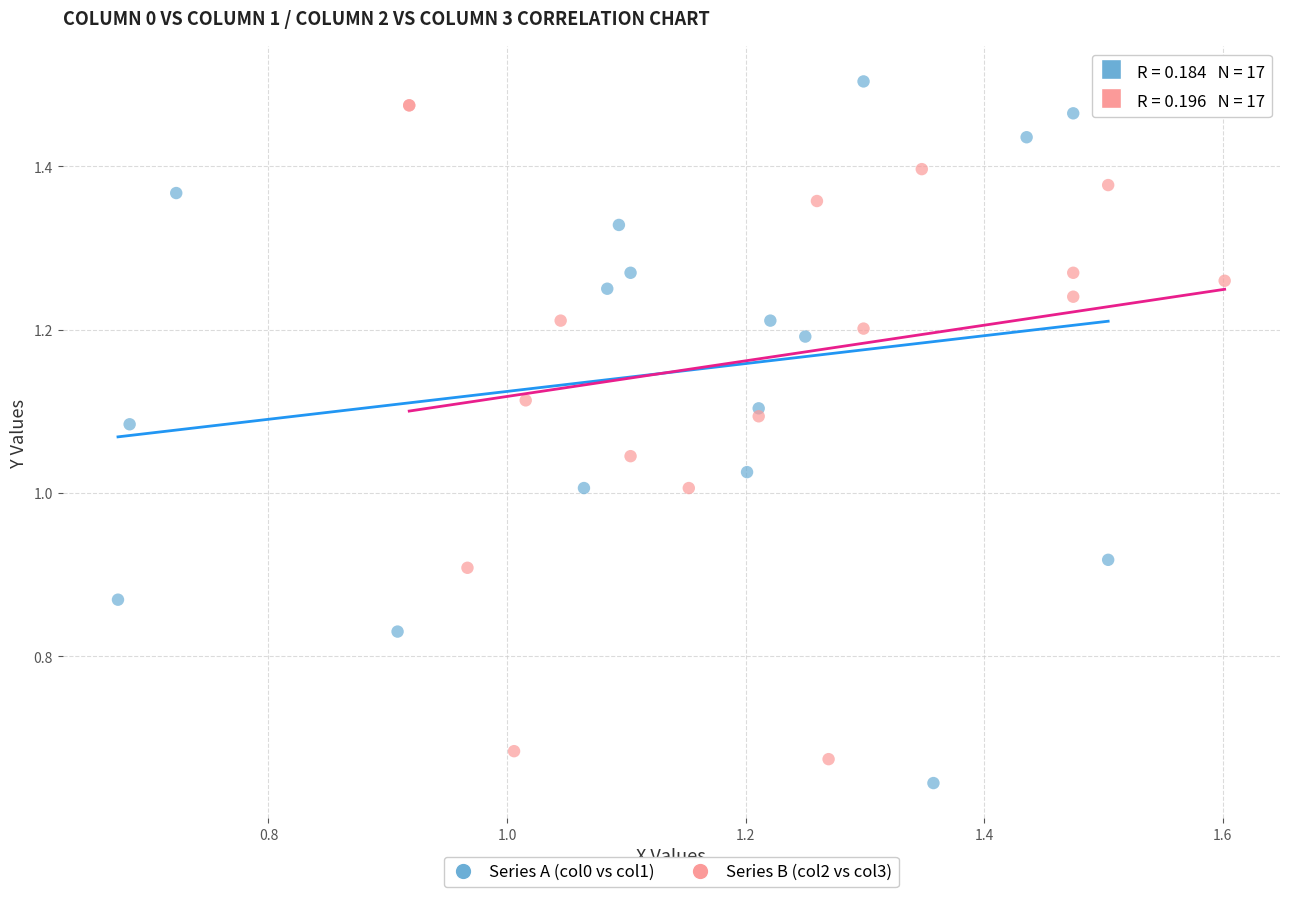

What are all the series names shown in the legend?

Series A (col0 vs col1), Series B (col2 vs col3)